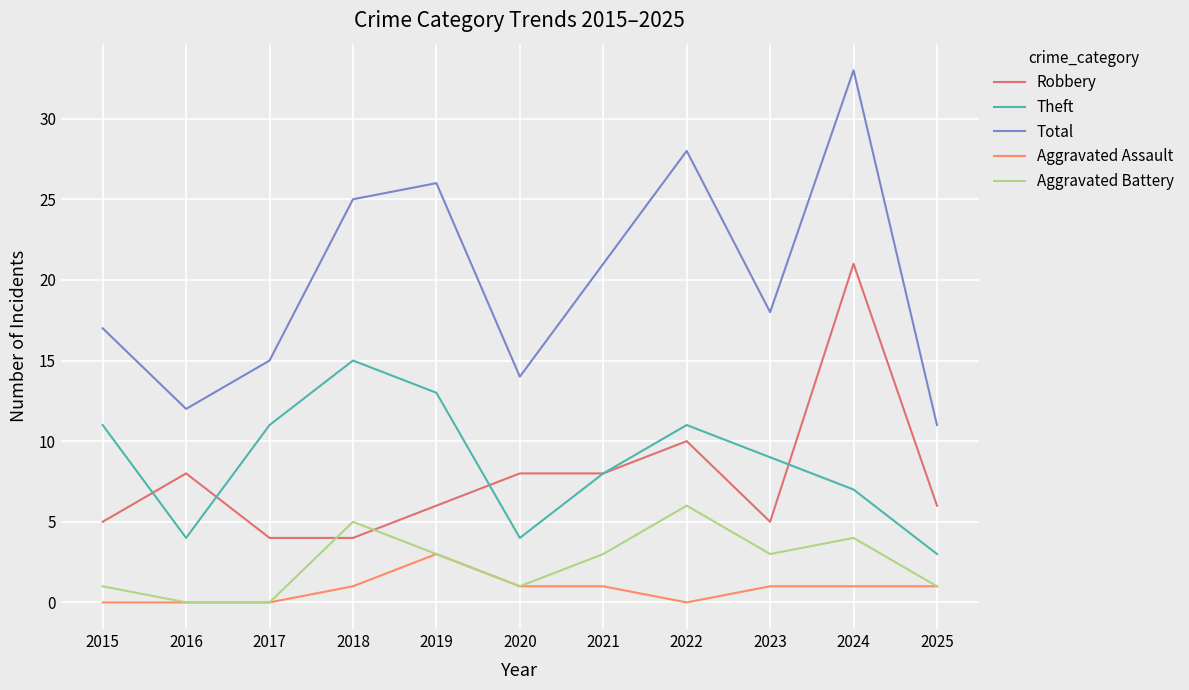

What is the sum of all Robbery values?

85